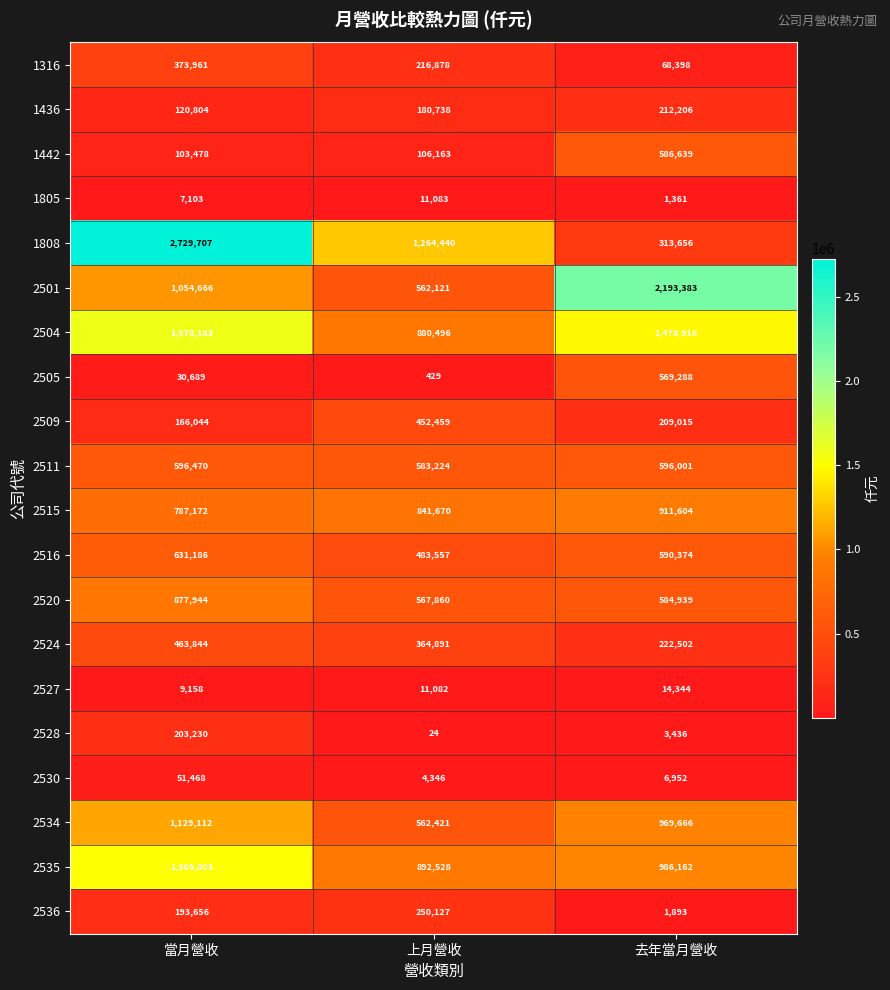

Is the value of 2527 at 上月營收 greater than the value of 2534 at 上月營收?

No